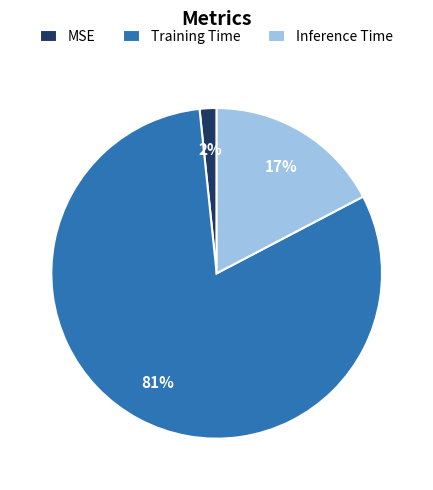

To the nearest percent, what portion does Inference Time represent?

17%